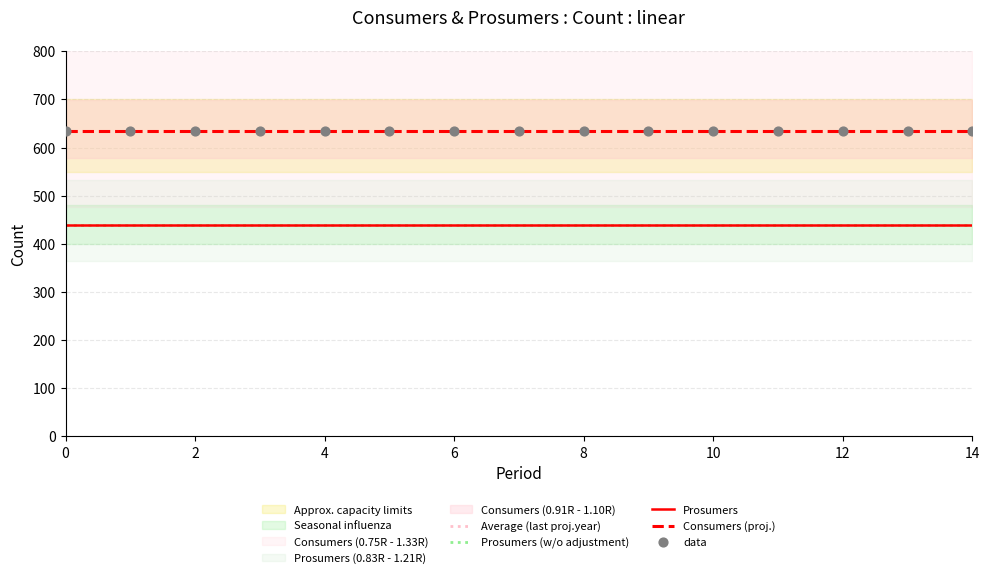

Which series has the largest Y range (max minus min)?

Consumers